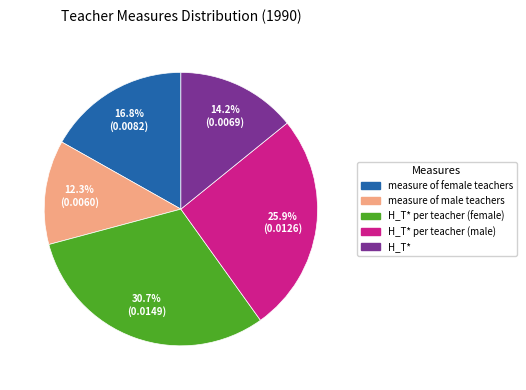

Which slice is the largest?

H_T* per teacher (female)